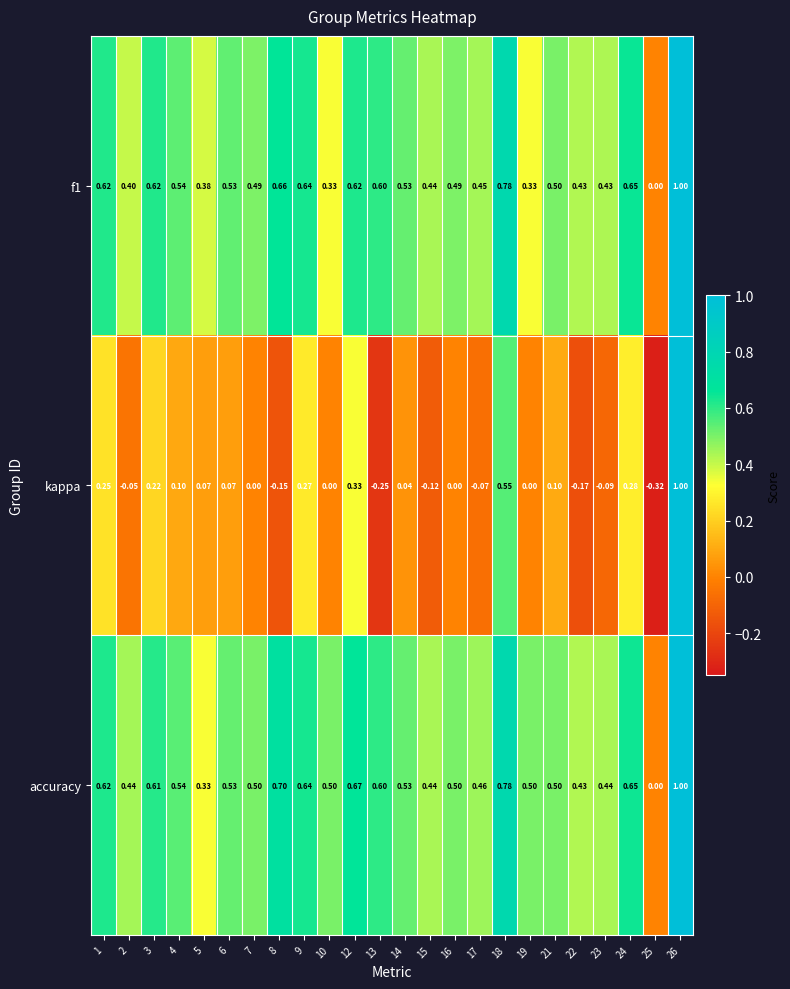

Which series changed the most between 15 and 18?

kappa